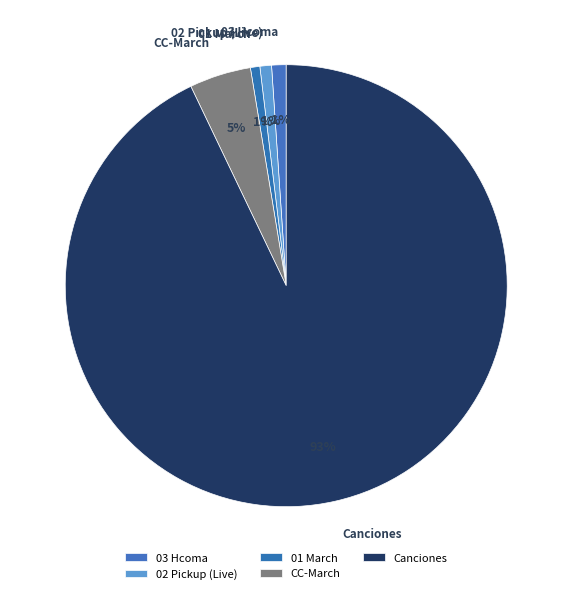

How many segments does this pie chart have?

5